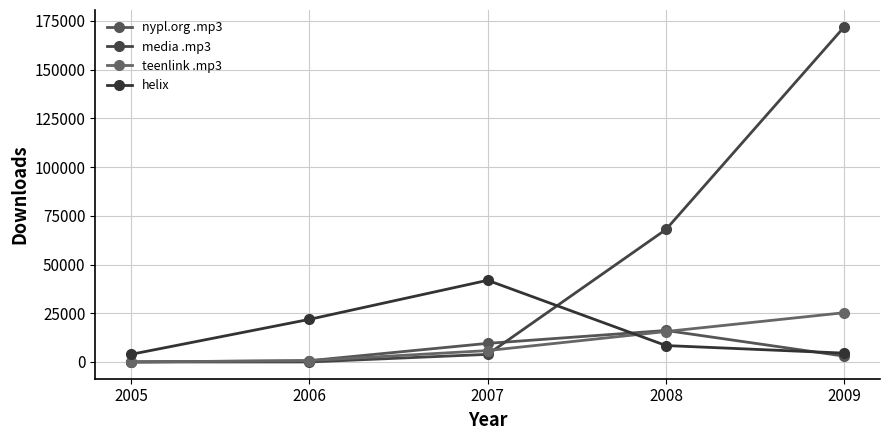

Between which two adjacent categories do teenlink .mp3 and nypl.org .mp3 first intersect?

2006 and 2007